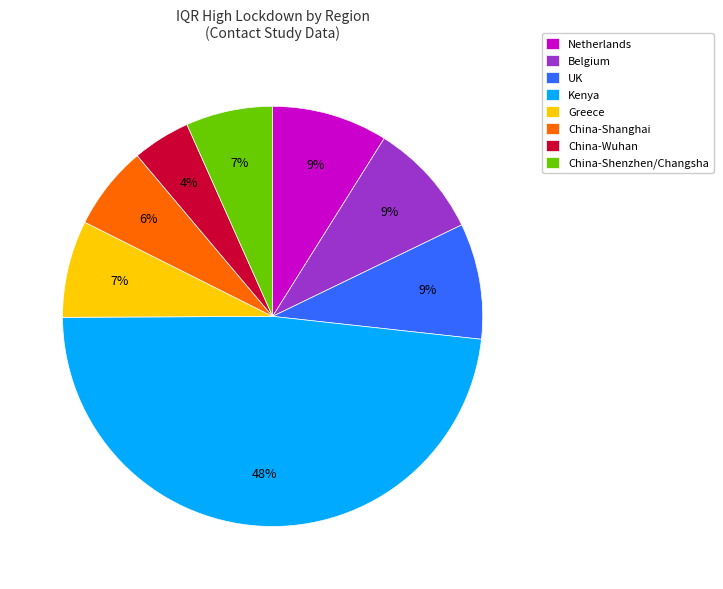

To the nearest percent, what is the average slice percentage?

12%